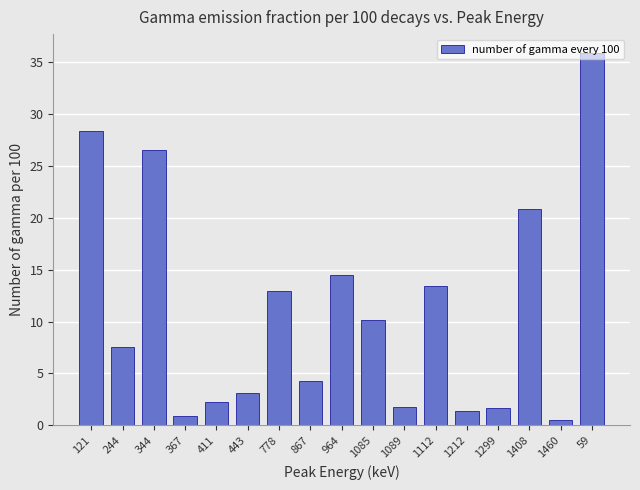

Between 1112 and 59, which is larger?

59